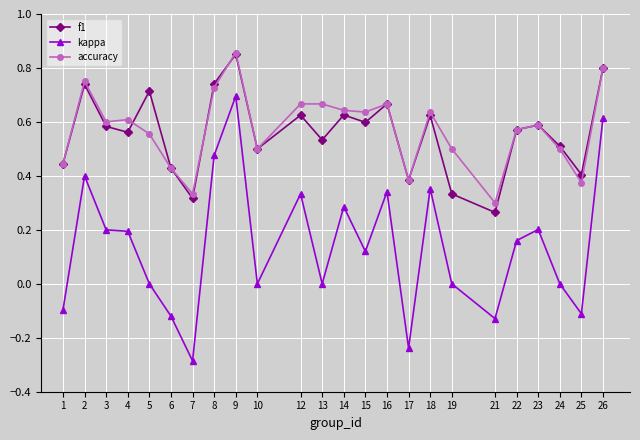

At which label does accuracy reach its peak?

9